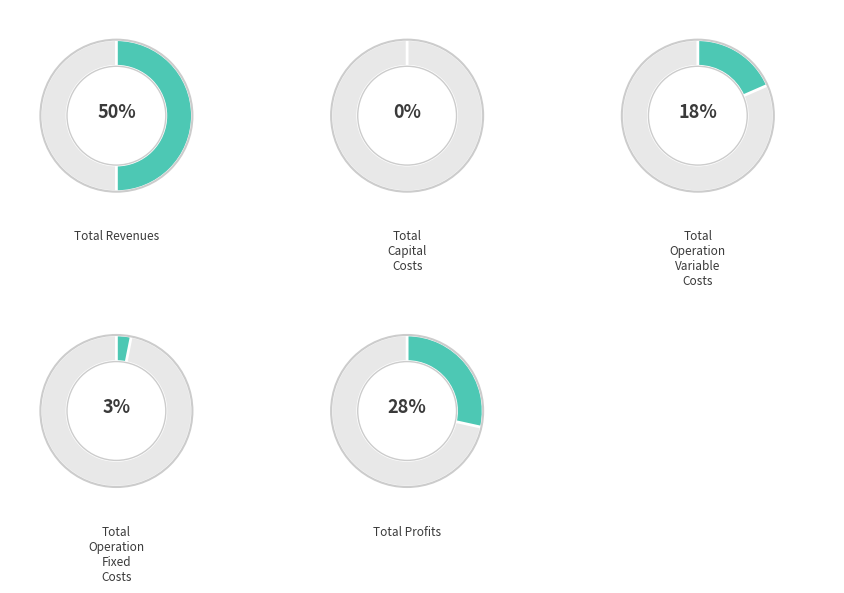

Combined, what portion of the pie is Total Operation Fixed Costs and Total Revenues?

53.1%